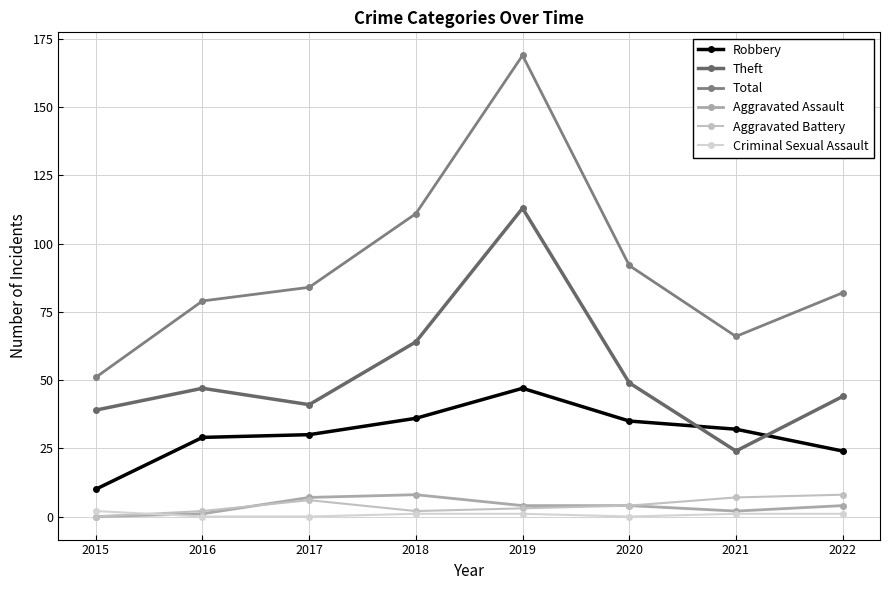

Is it true that Aggravated Battery equals 1 at 2020?

False